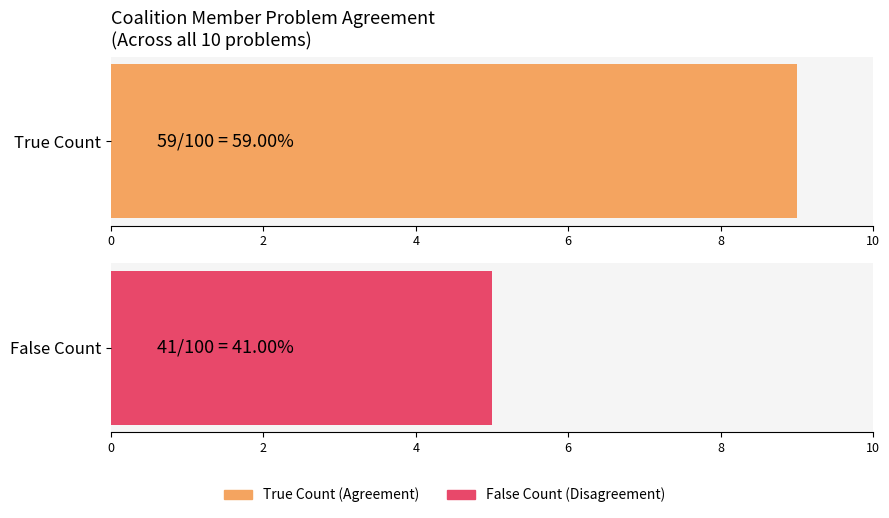

The value of False Count at 6 is 5. True or false?

False